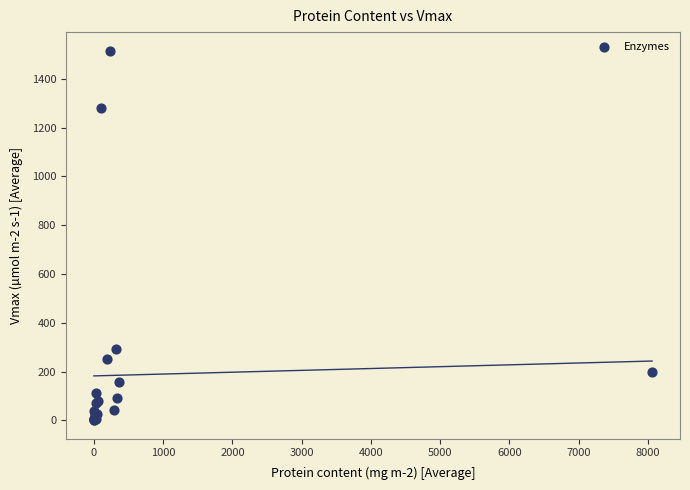

What Y value in the scatter plot is closest to 758?

294.8